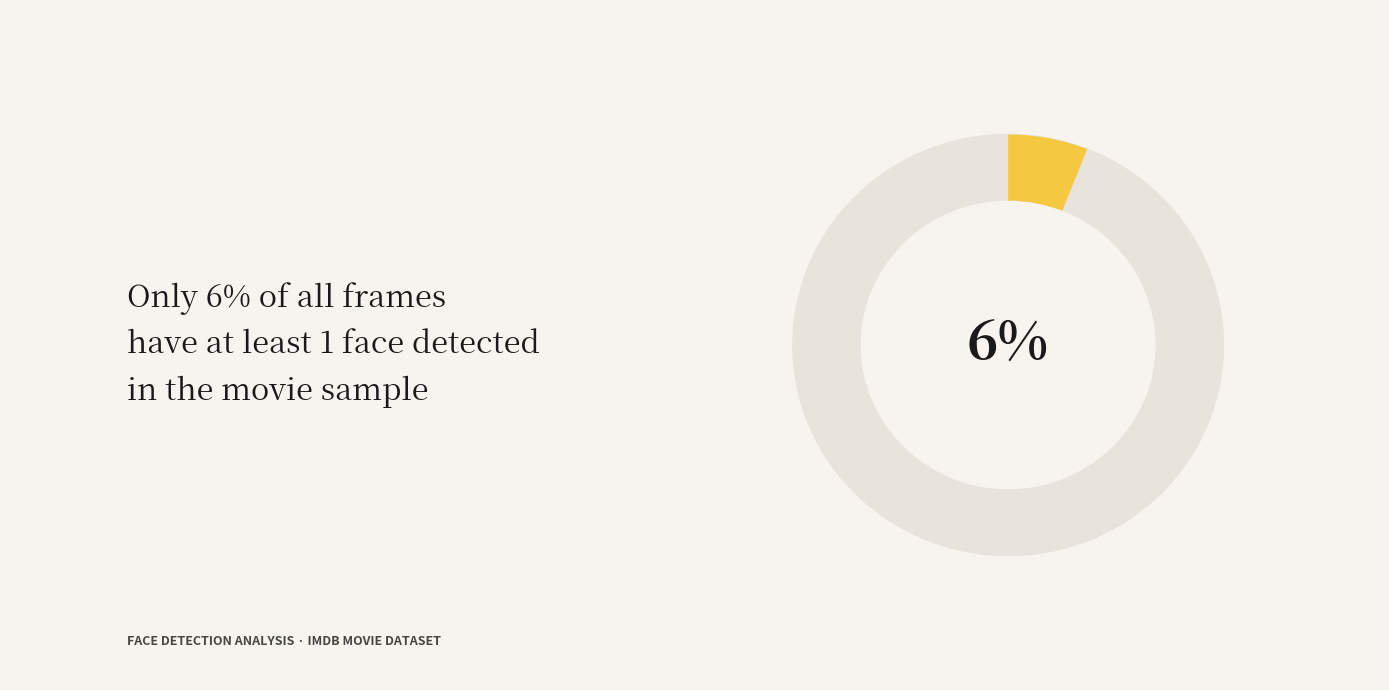

Which category has the biggest portion of the pie?

face_num_0